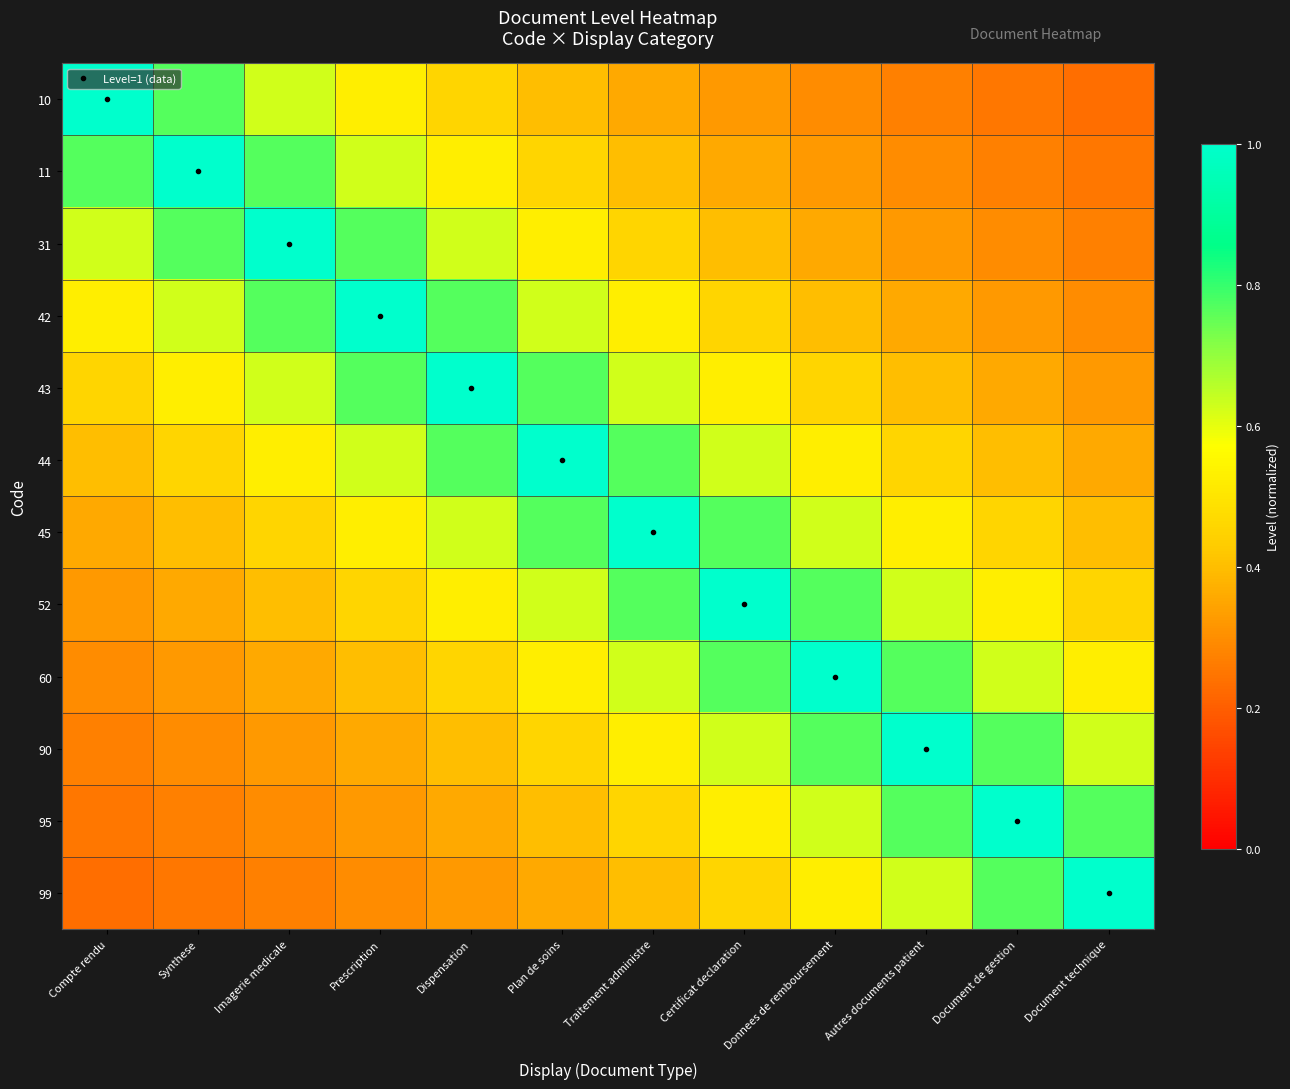

At Certificat declaration, list the series in order from smallest to largest.

10, 11, 31, 42, 99, 43, 95, 44, 90, 45, 60, 52